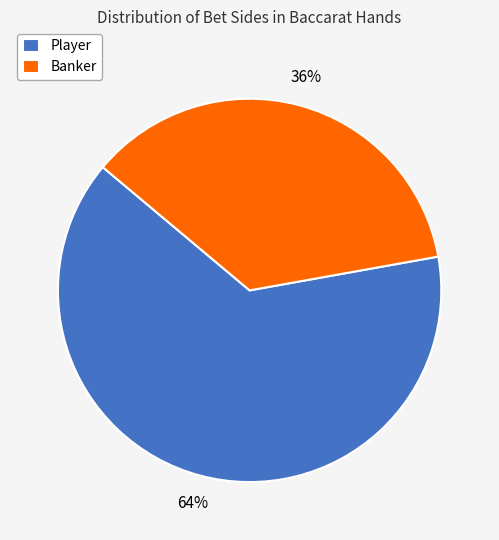

Does Player represent more than half of the total?

Yes